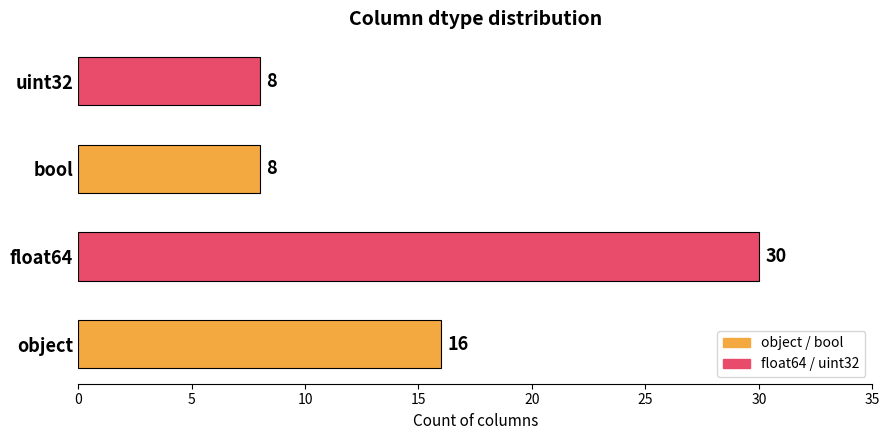

Which label corresponds to the largest value in the chart?

float64